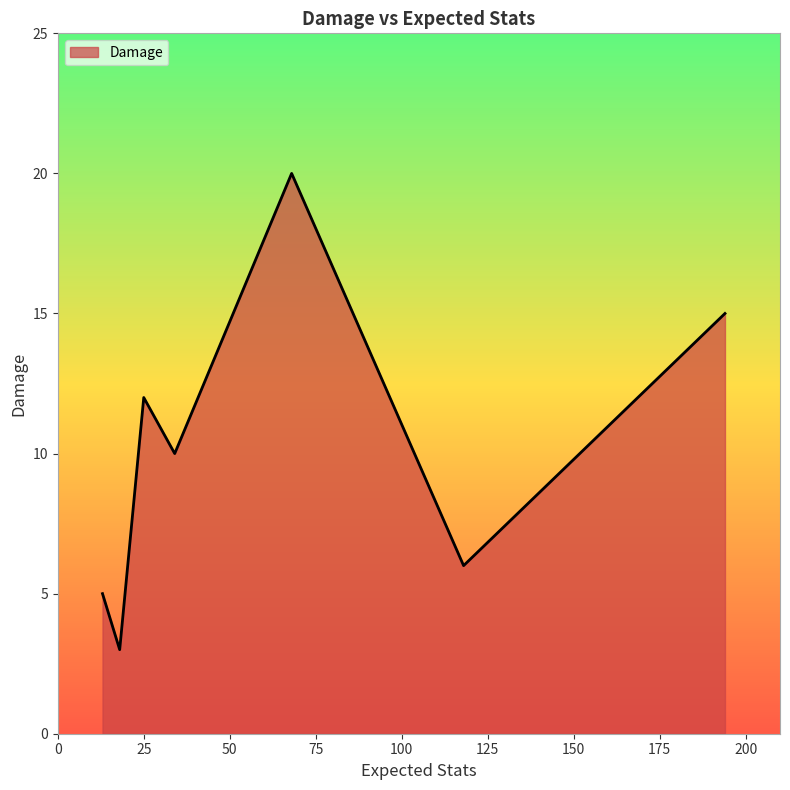

What is the sum of all values?

71